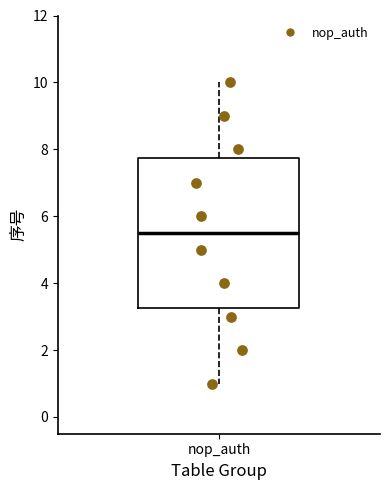

Transcribe this box plot: give where the median line is, the range the box spans, and where the two whiskers end, as read against the y-axis. The values are not printed on the chart, so give them approximately, as read against the axis.

median 5.6, box 3.2 to 7.8, whiskers 1.0 to 10.0